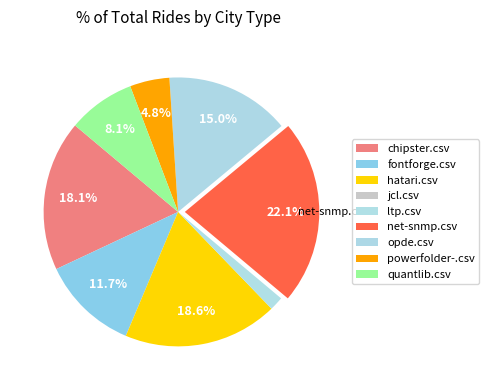

Count the number of slices in the pie.

9